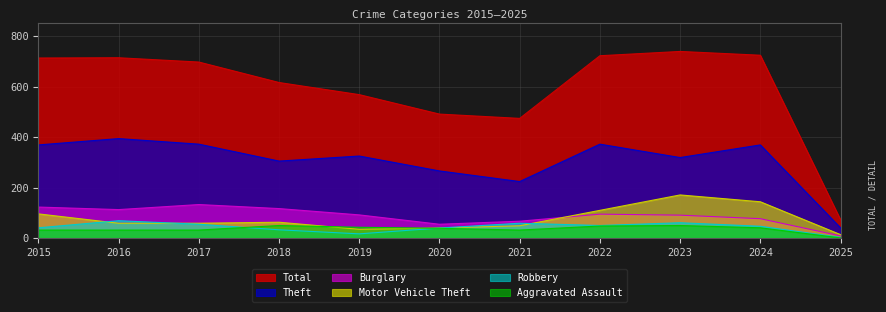

At 2024, list the series in order from largest to smallest.

Total, Theft, Motor Vehicle Theft, Burglary, Robbery, Aggravated Assault